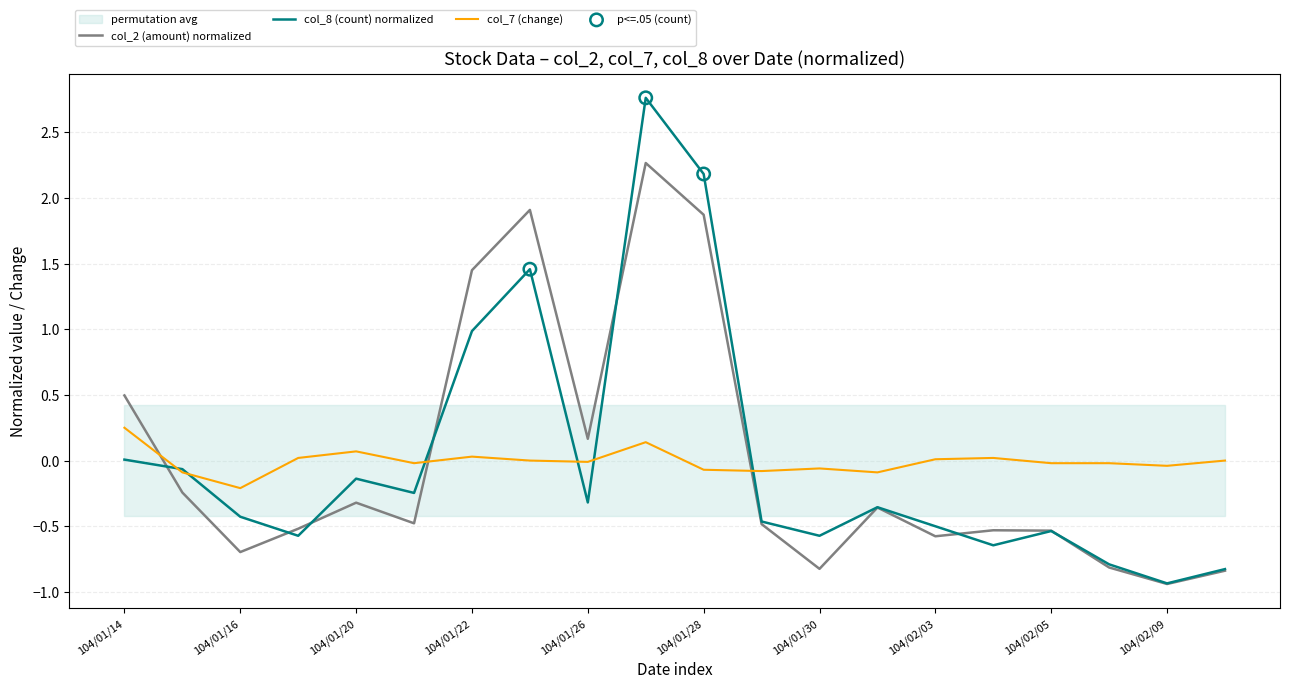

Which series has the largest total across all categories?

col_8 (count)